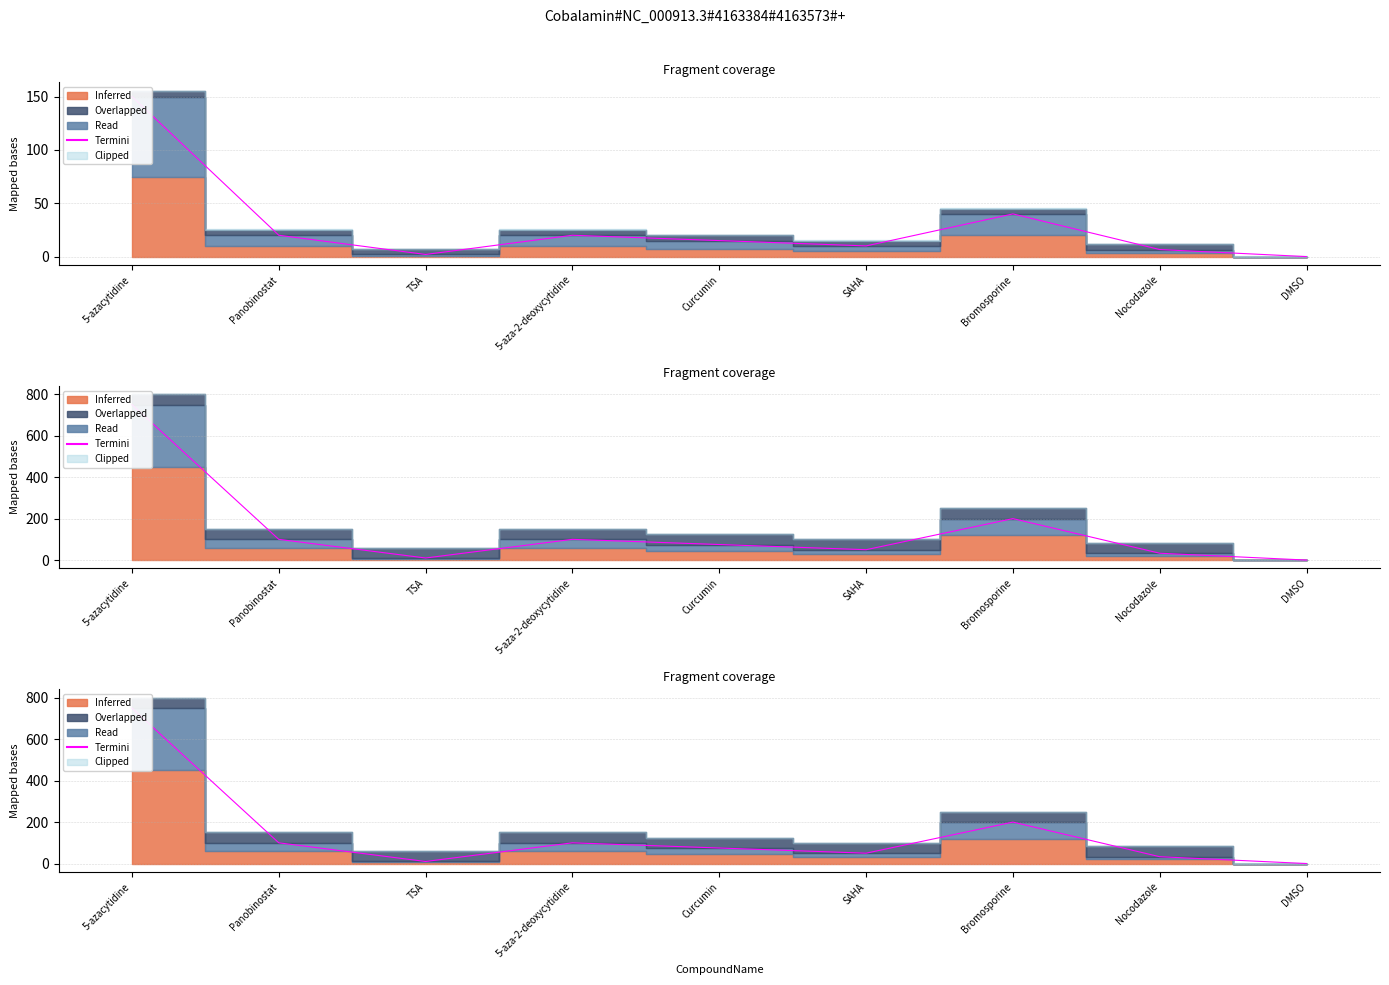

What is the sum of all values?

1318